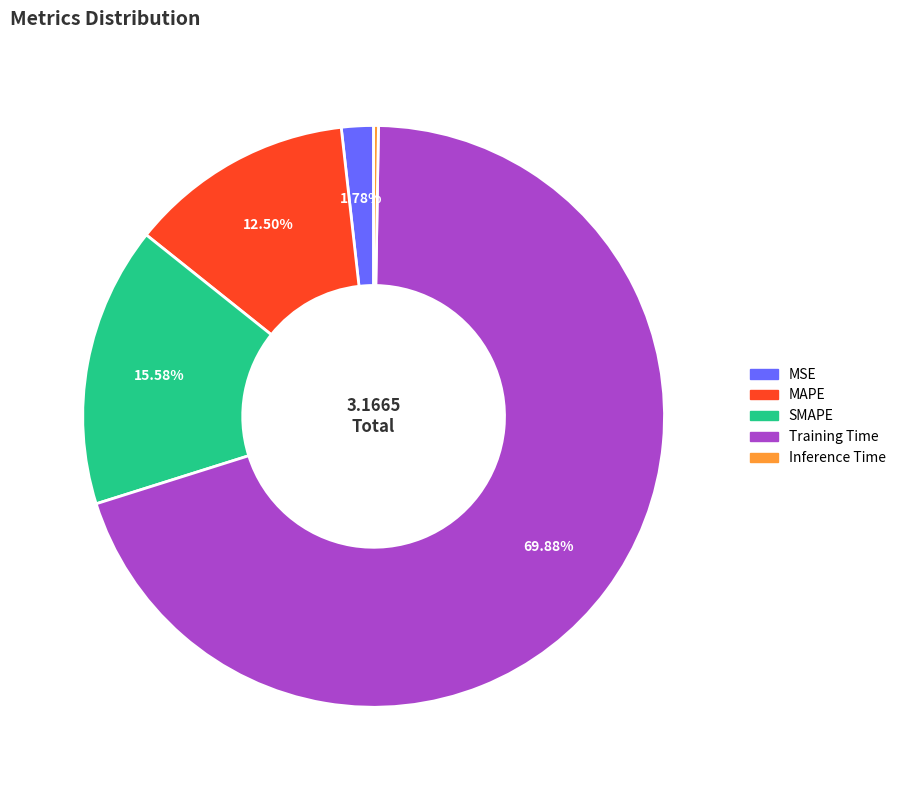

Is the sum of SMAPE and Training Time greater than half?

Yes